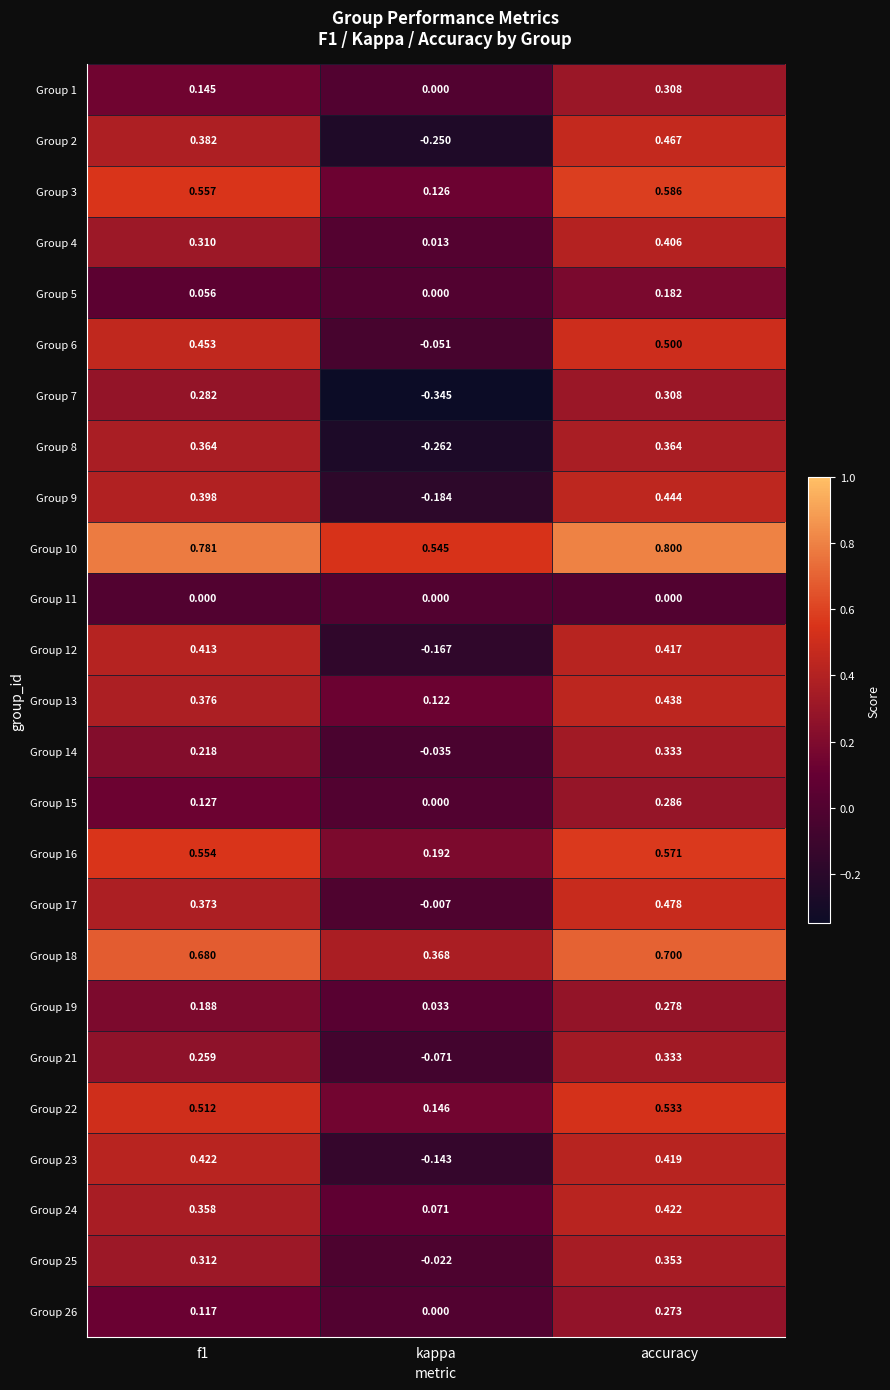

Which series has the largest total across all categories?

Group 10